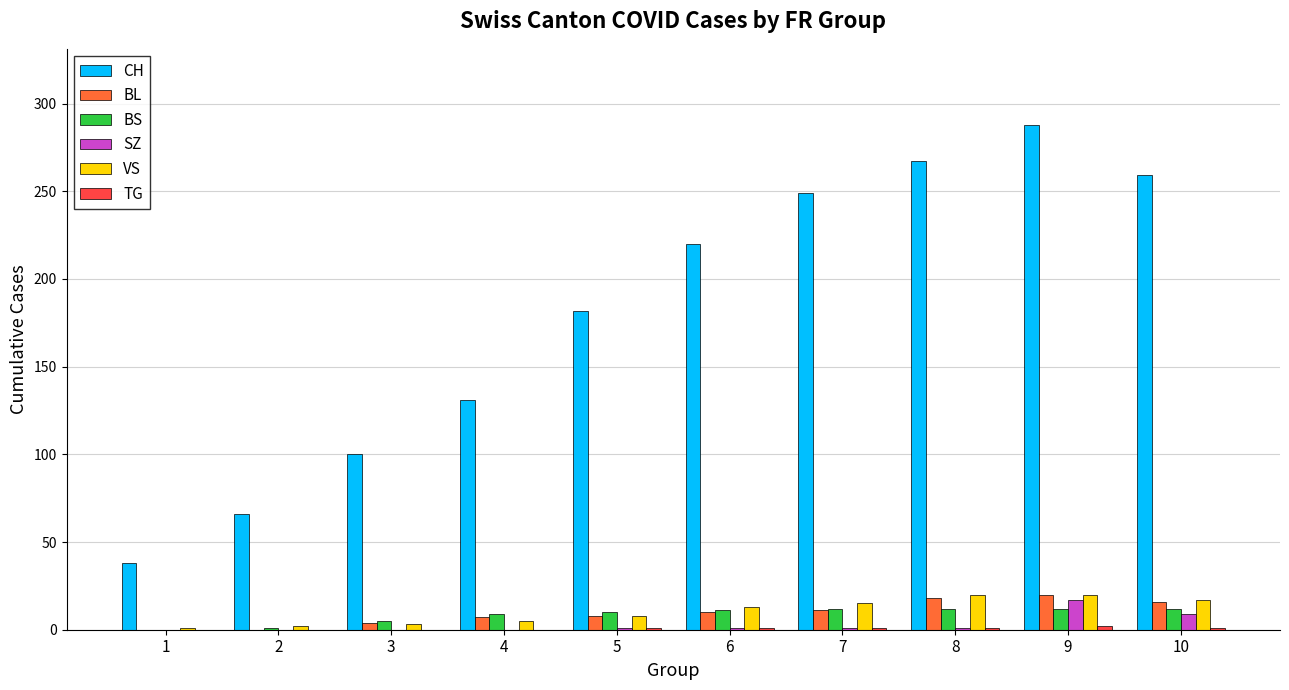

What is the maximum value for CH?

288